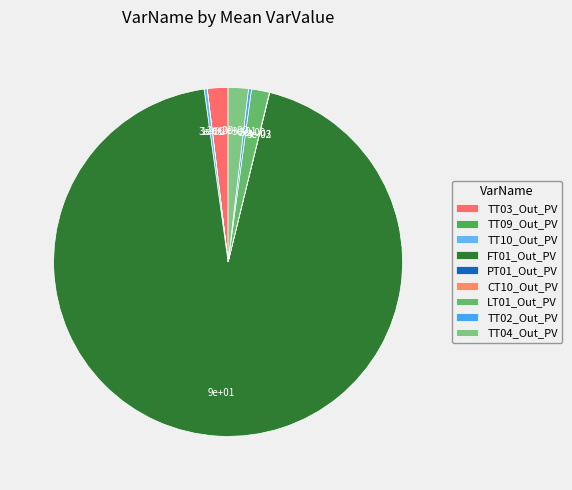

Combined, what portion of the pie is TT03_Out_PV and TT09_Out_PV?

1.9%